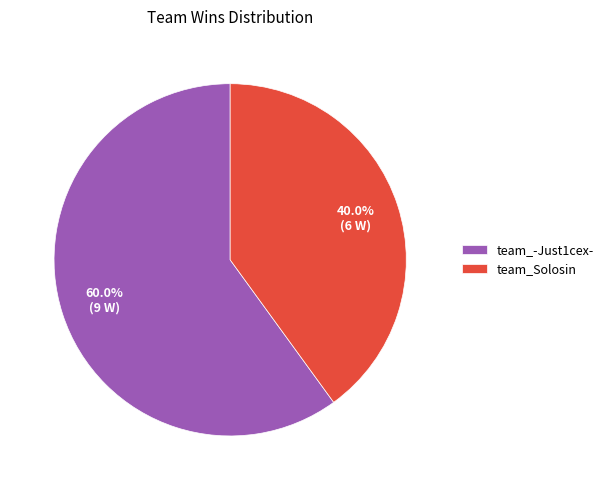

Do team_-Just1cex- and team_Solosin together represent more than half of the pie?

Yes